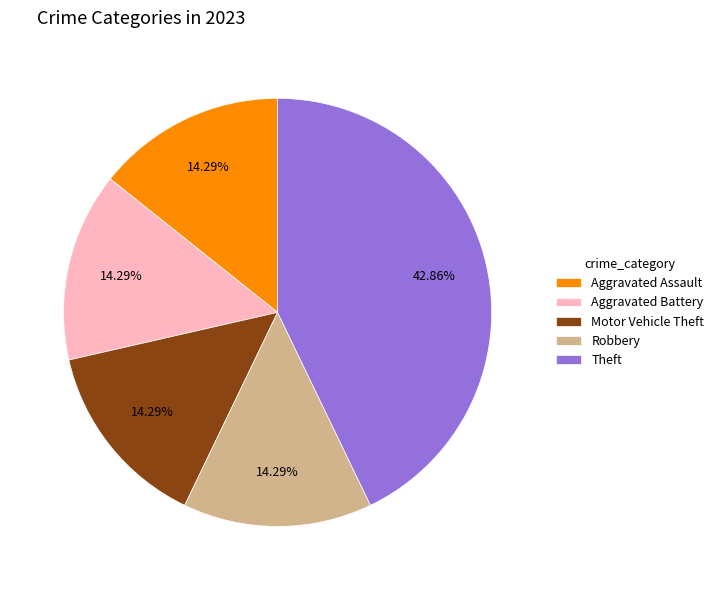

Do Robbery and Theft together represent more than half of the pie?

Yes